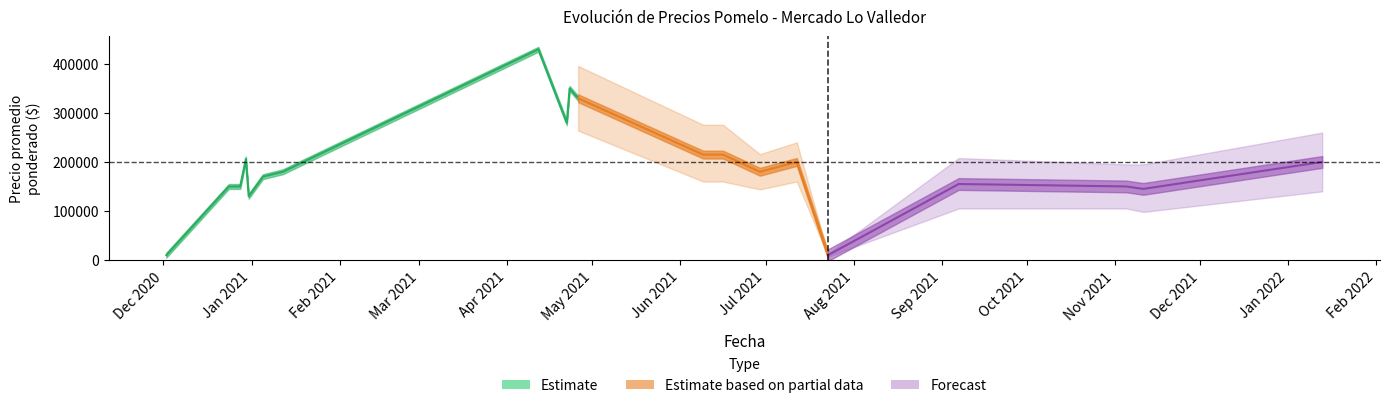

How many lines are shown in the chart?

4